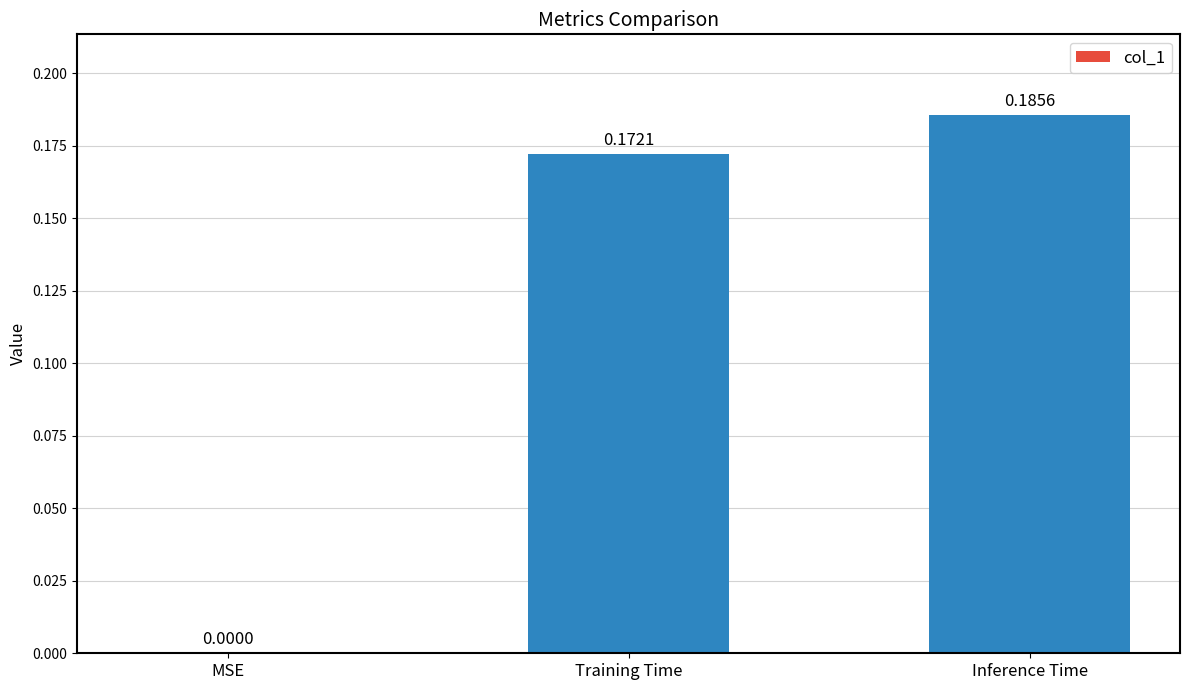

Are the bars horizontal?

No